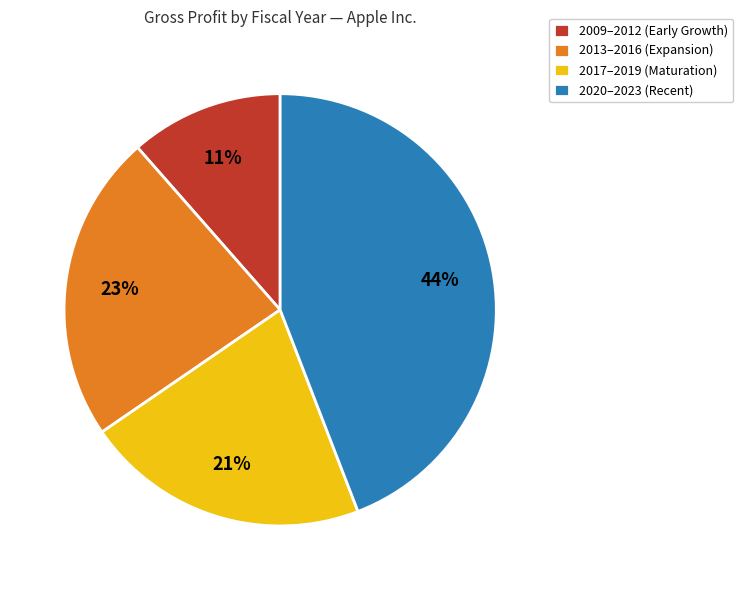

To the nearest percent, what is the average slice percentage?

25%